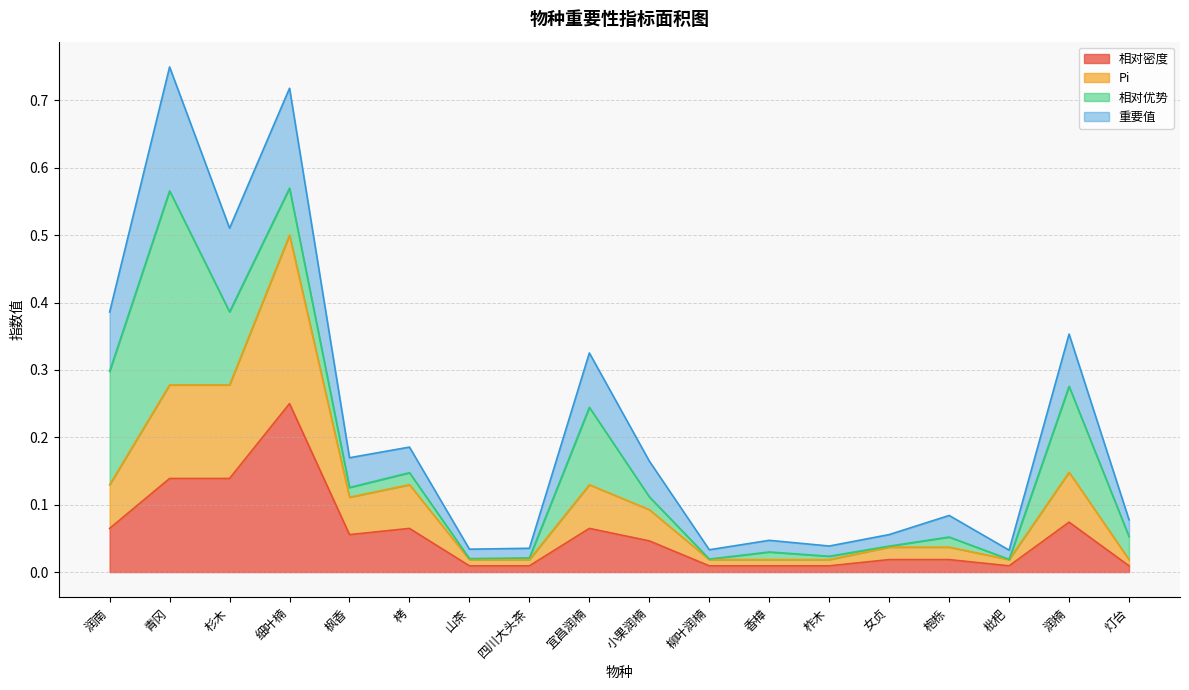

What position from the right is 小果润楠?

9